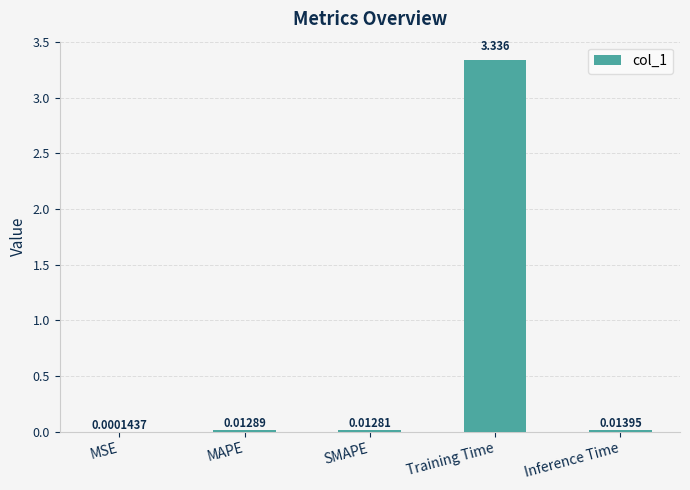

What is the change in value from MSE to Training Time?

+3.3